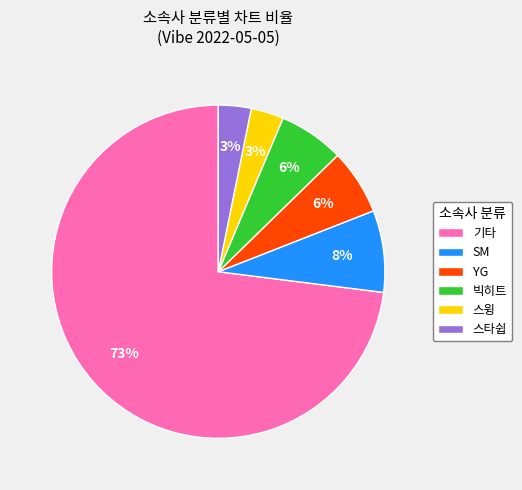

What percentage is the SM slice, to the nearest percent?

8%